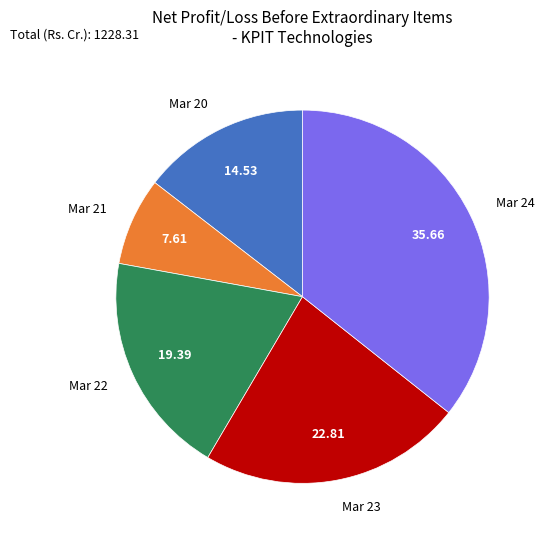

Does any single category account for the majority?

No